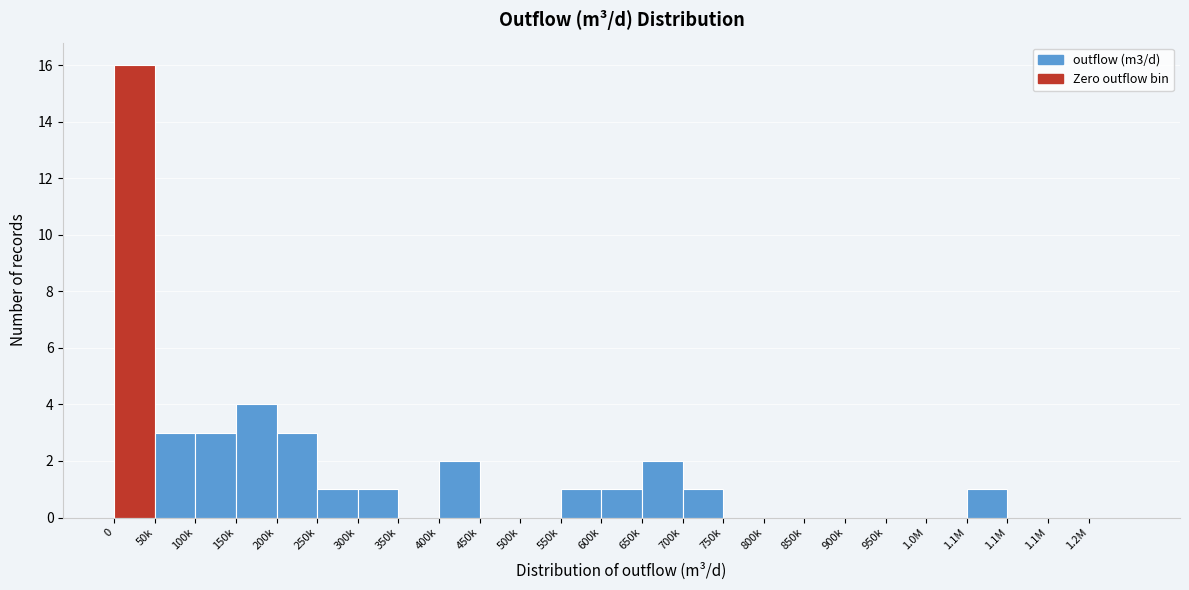

How many categories are shown in the chart?

25